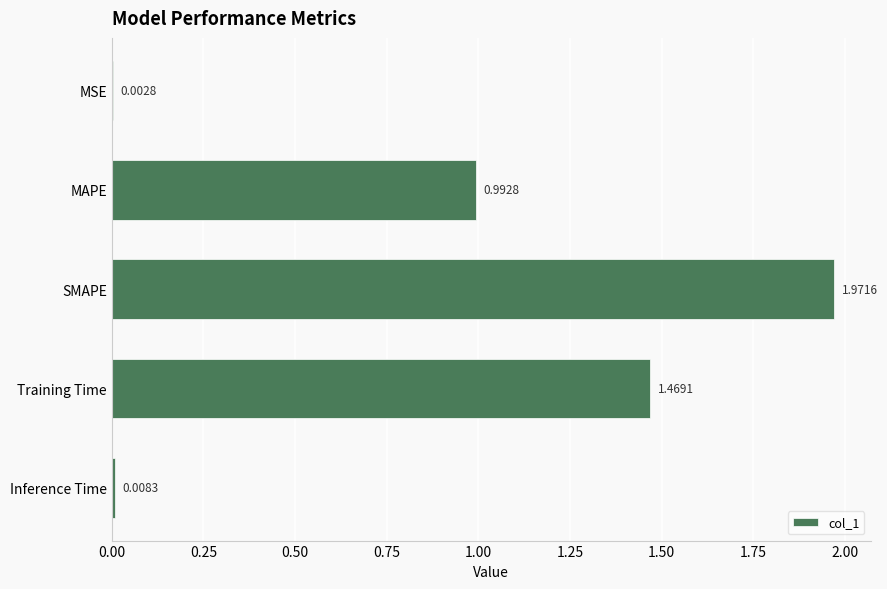

At which label is the value closest to 0?

MSE